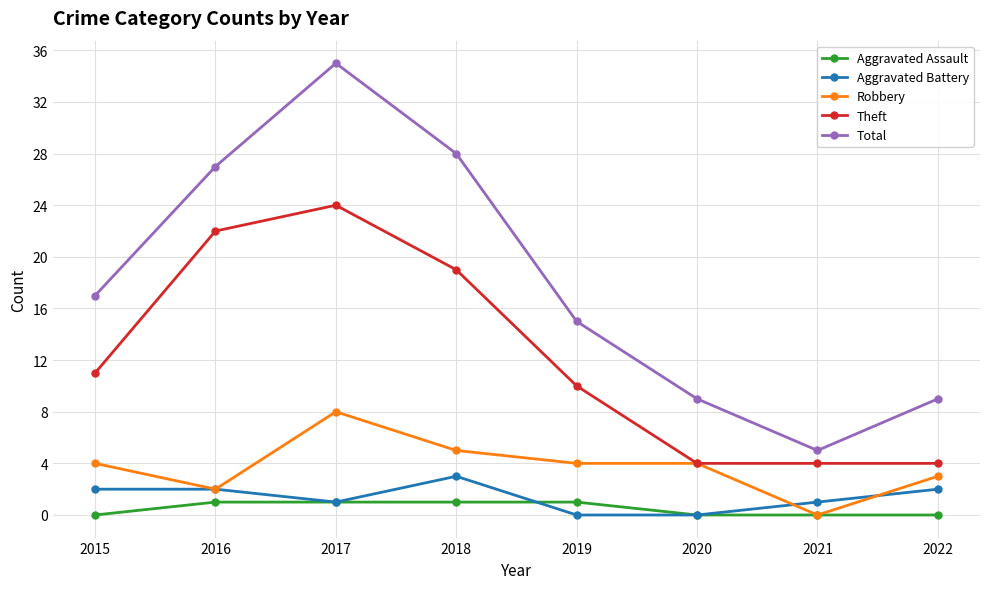

What is the difference between the maximum and second lowest values in the Robbery series?

6